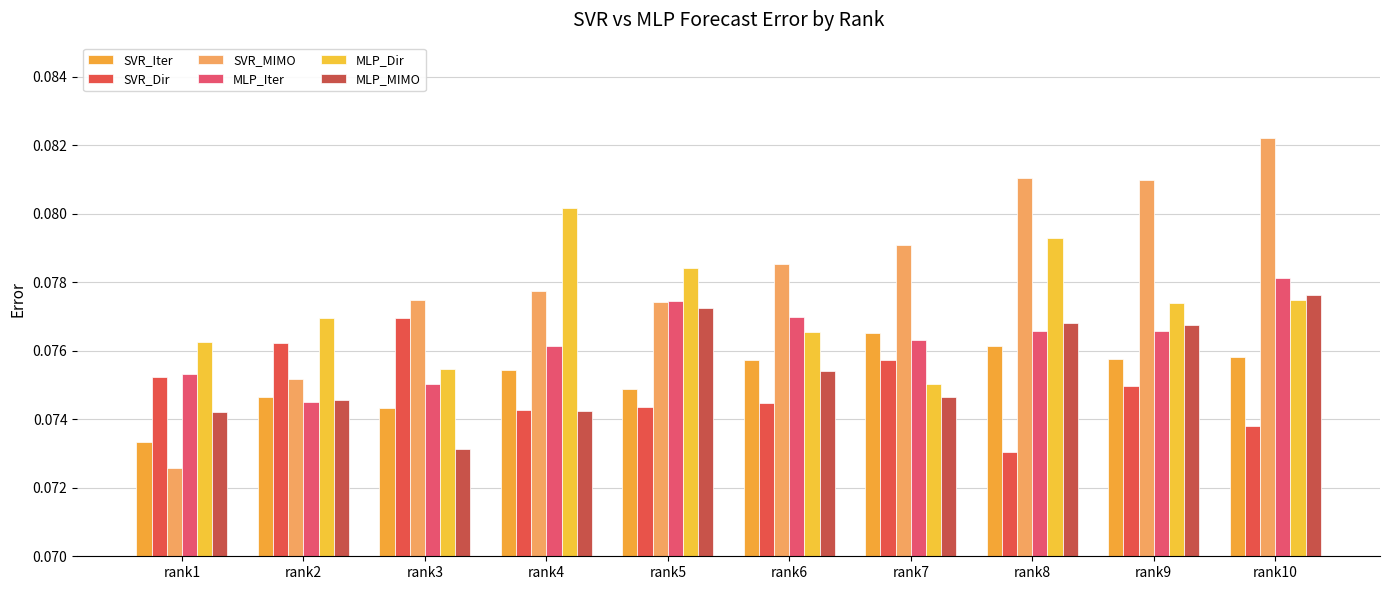

What is the highest value of the MLP_Iter series?

0.1